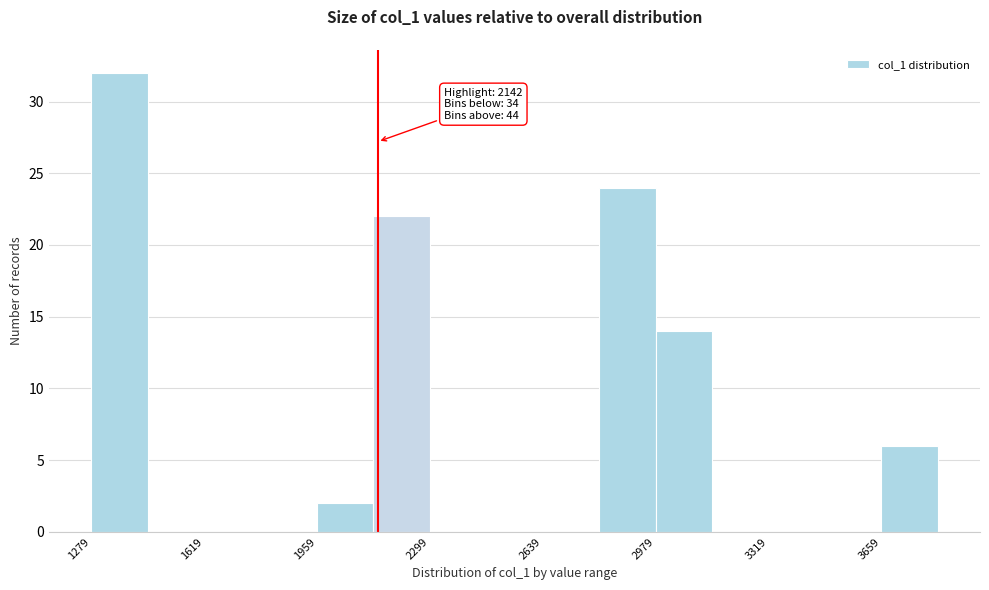

Around what value on the x-axis is the tallest bar? Give the approximate position of its centre, as read against the axis.

1350